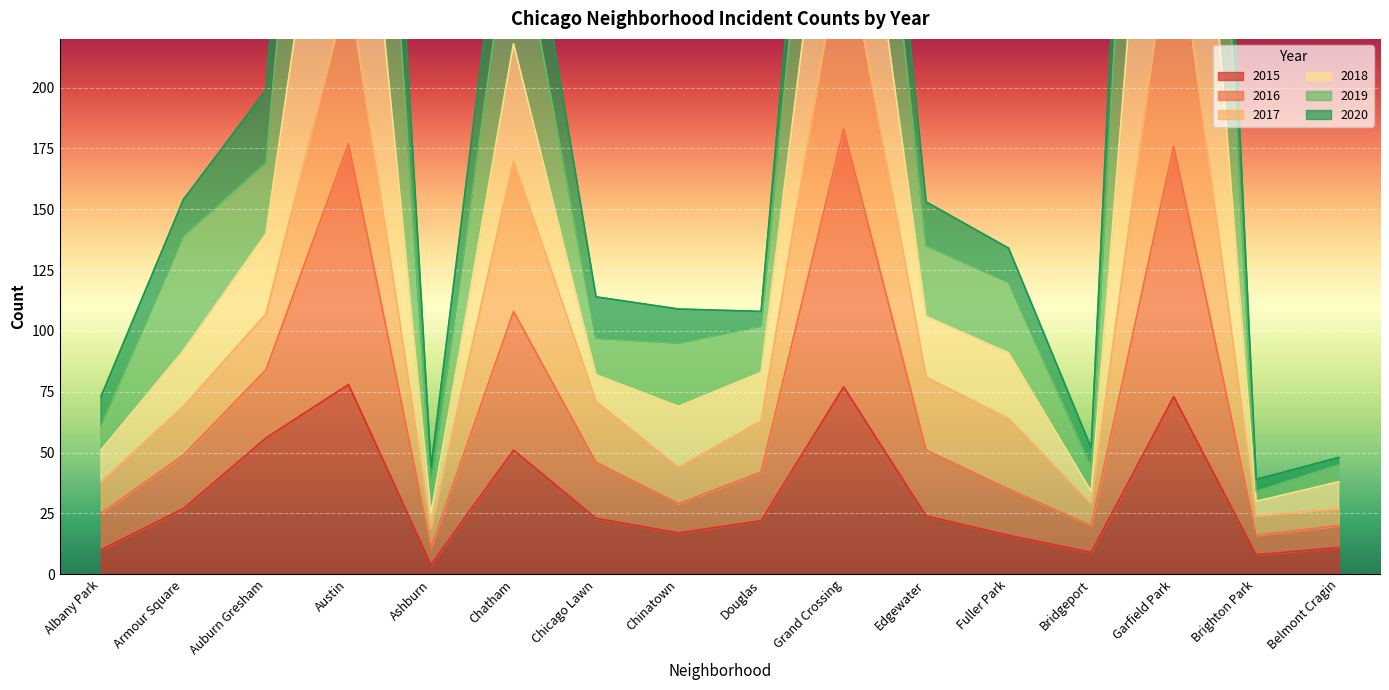

List the labels in order of 2018 value, largest first.

Garfield Park, Austin, Grand Crossing, Chatham, Auburn Gresham, Armour Square, Edgewater, Fuller Park, Chicago Lawn, Chinatown, Douglas, Albany Park, Bridgeport, Belmont Cragin, Ashburn, Brighton Park